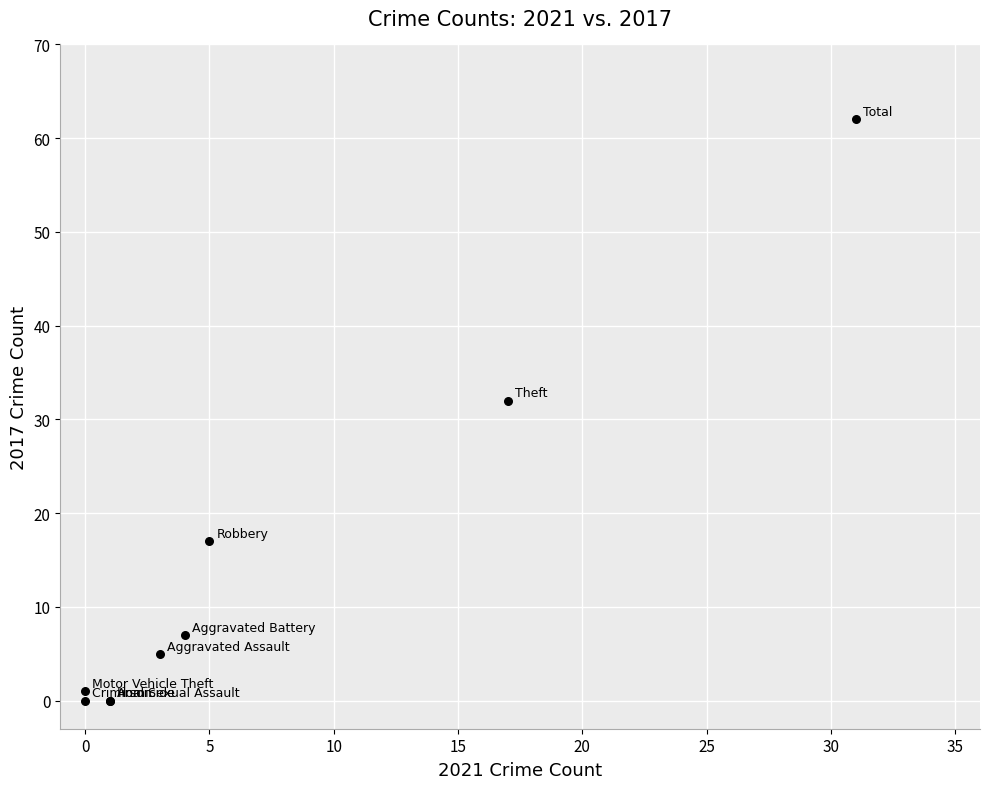

What Y value in the scatter plot is closest to 31?

32